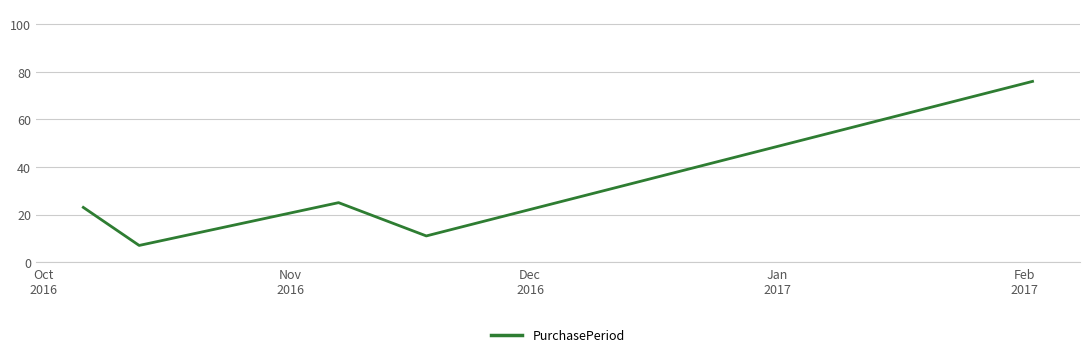

How many interior local valleys (lower than both neighbors) does the data have?

2